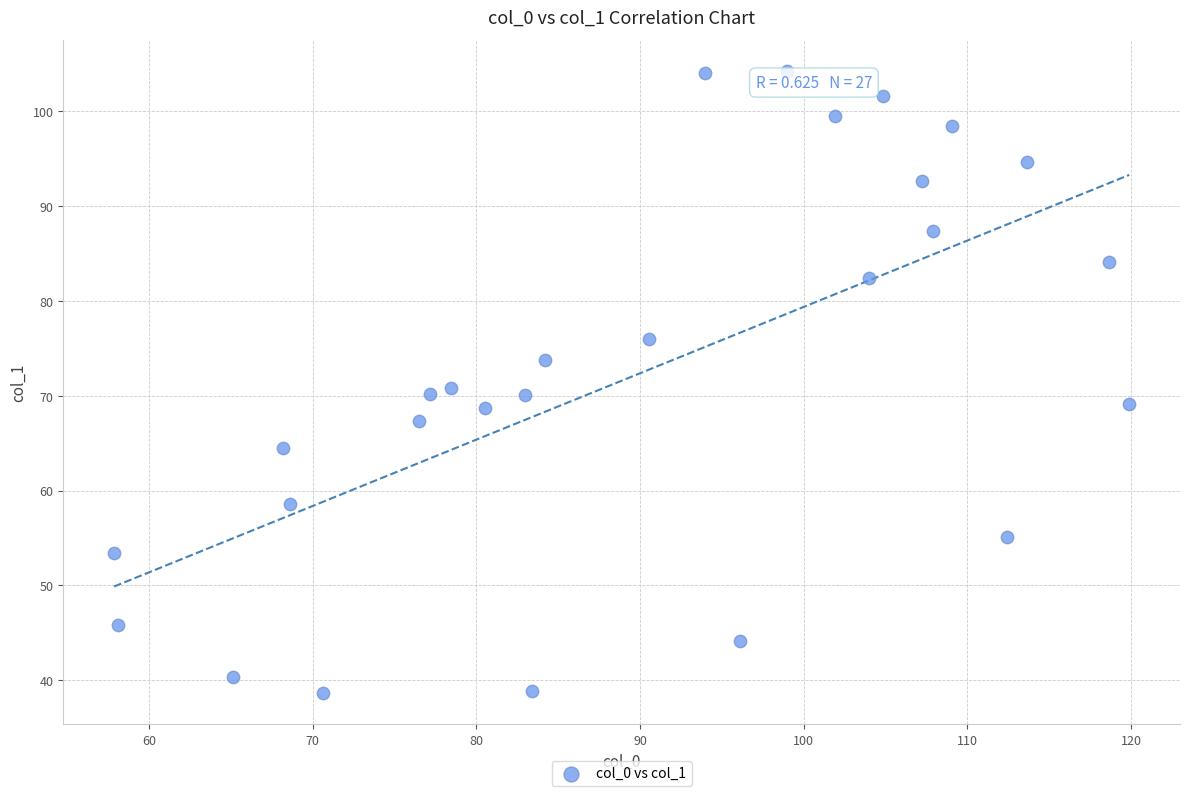

What is the range of Y values (max minus min)?

65.6